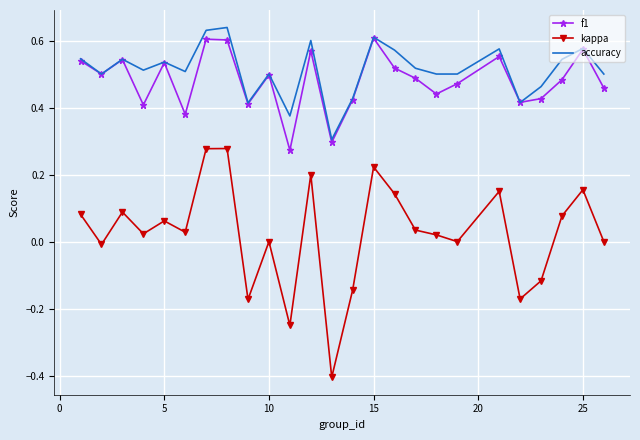

Which series has the widest spread of values?

kappa